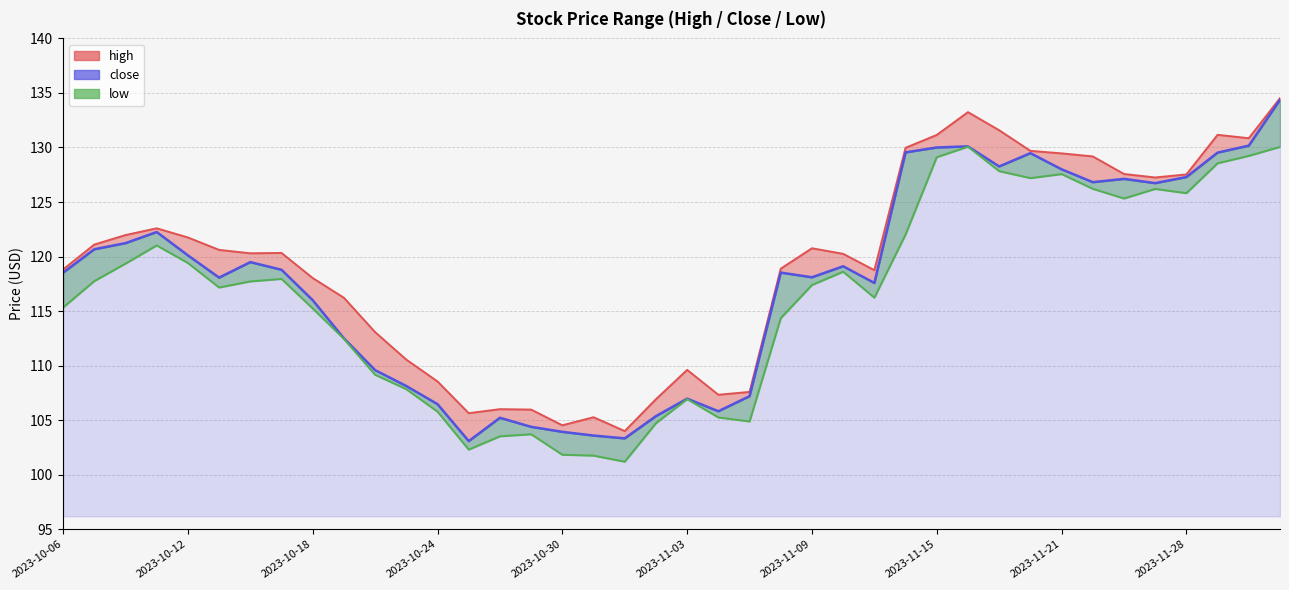

How many series are shown in this chart?

3